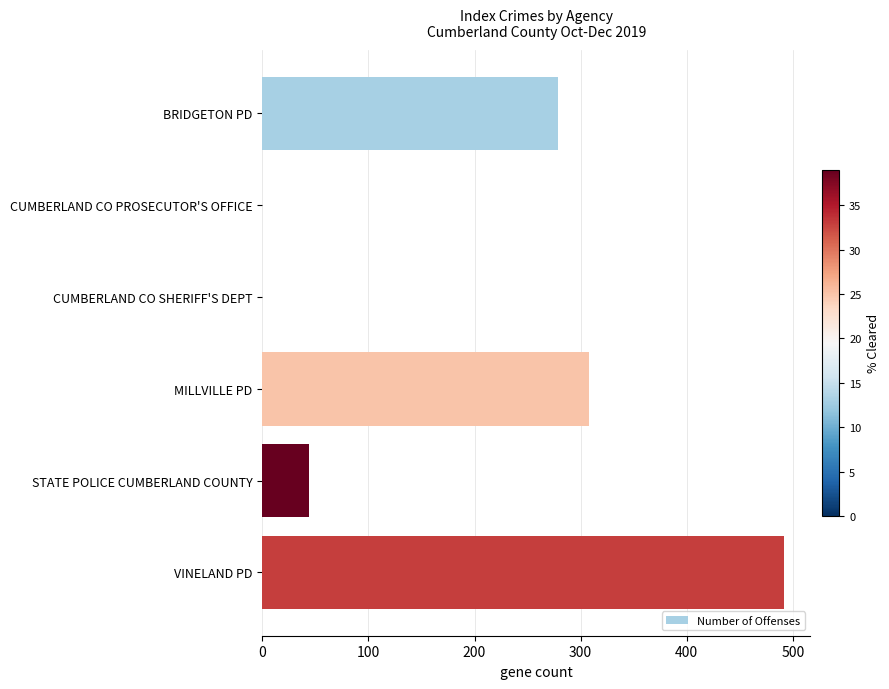

Reading top to bottom, what are all the values shown in this chart?

BRIDGETON PD=279	CUMBERLAND CO PROSECUTOR'S OFFICE=0	CUMBERLAND CO SHERIFF'S DEPT=0	MILLVILLE PD=308	STATE POLICE CUMBERLAND COUNTY=44	VINELAND PD=492